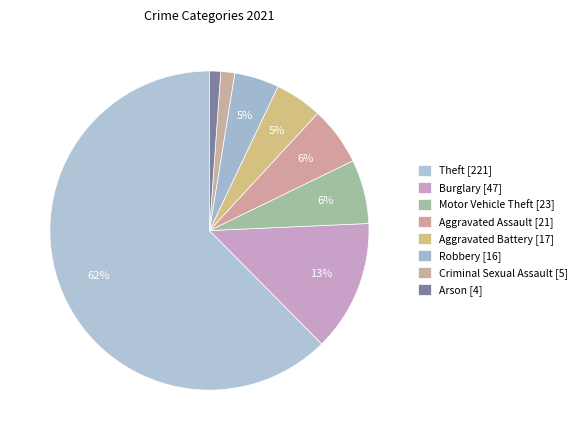

The Burglary slice represents 23% of the pie. True or false?

False